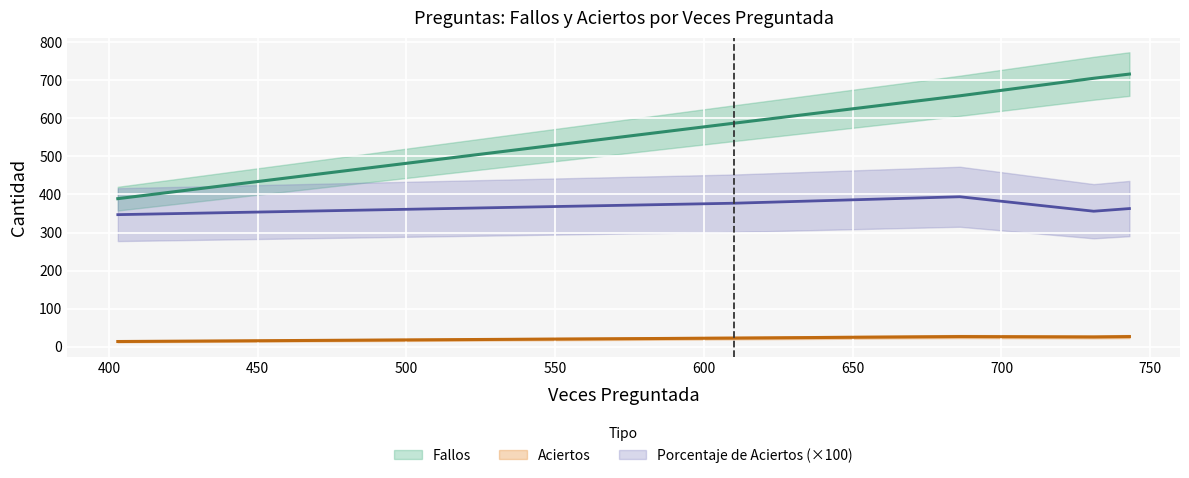

True or false: Fallos has a value of 716.0 at 743.

True